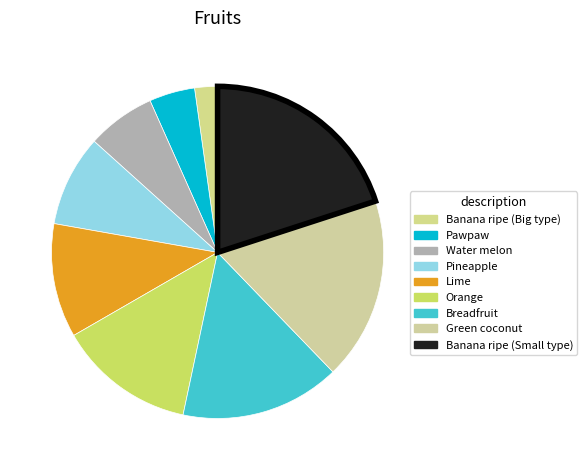

Count the number of slices in the pie.

9